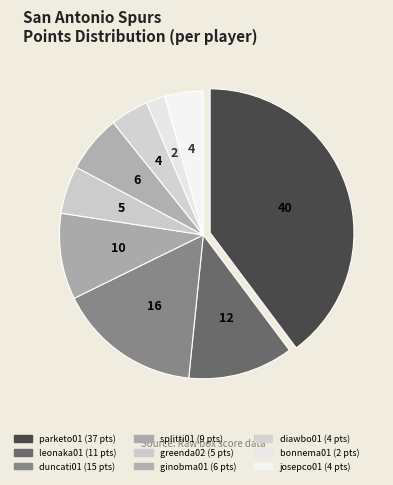

Which category has the biggest portion of the pie?

parketo01